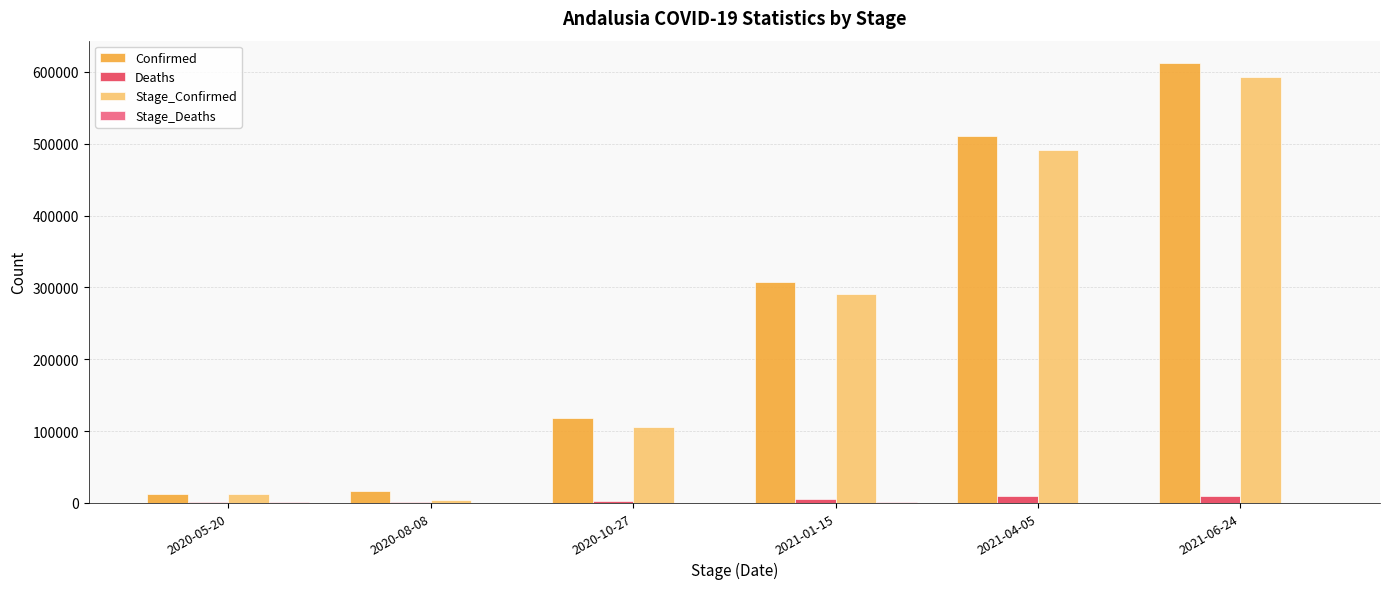

The Confirmed series shows 16618 at 2020-08-08. True or false?

True